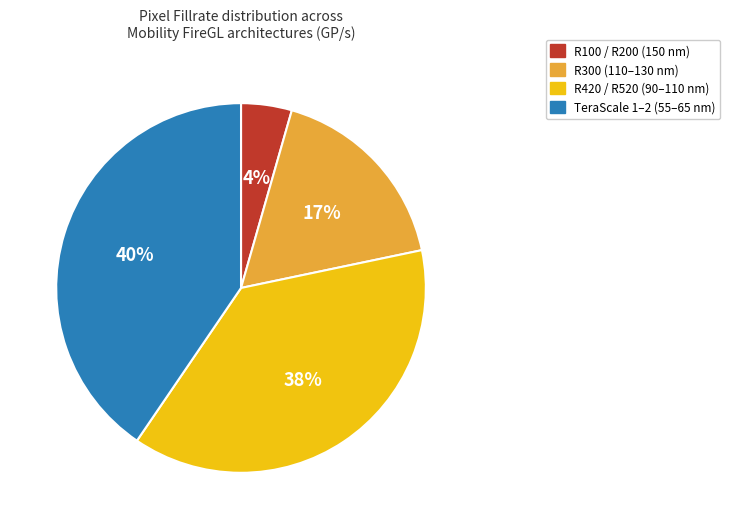

Rank the categories by value from lowest to highest.

R100 / R200 (150 nm), R300 (110–130 nm), R420 / R520 (90–110 nm), TeraScale 1–2 (55–65 nm)